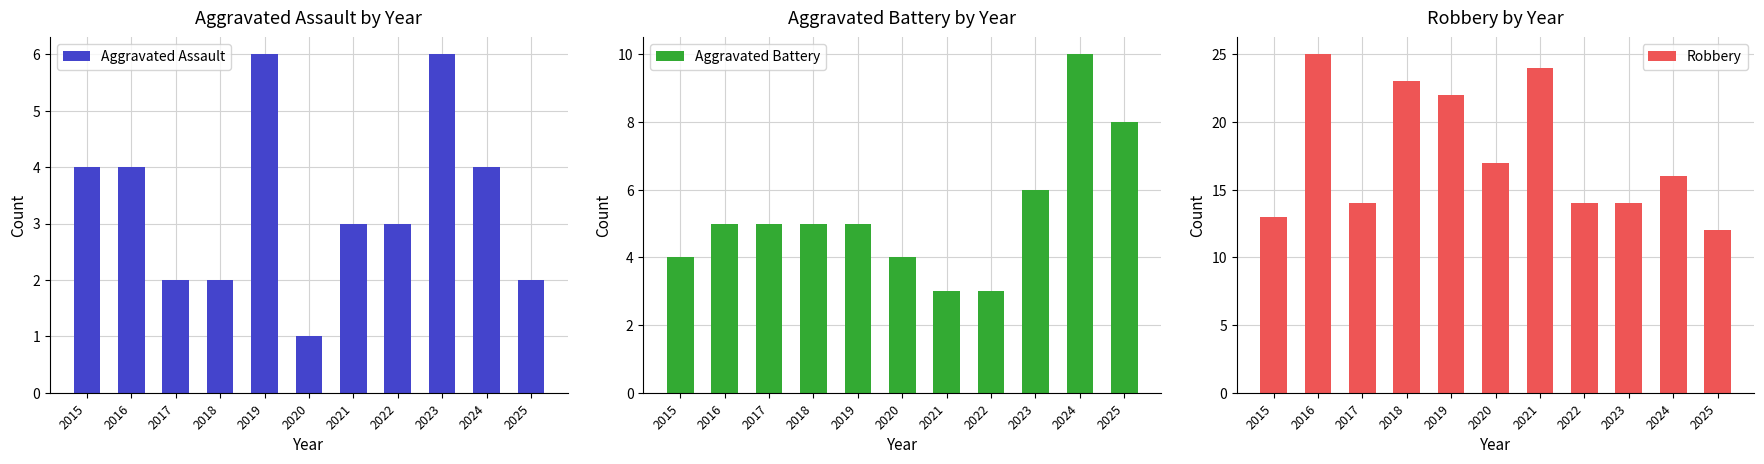

What value does the Aggravated Battery series have at 2017?

5